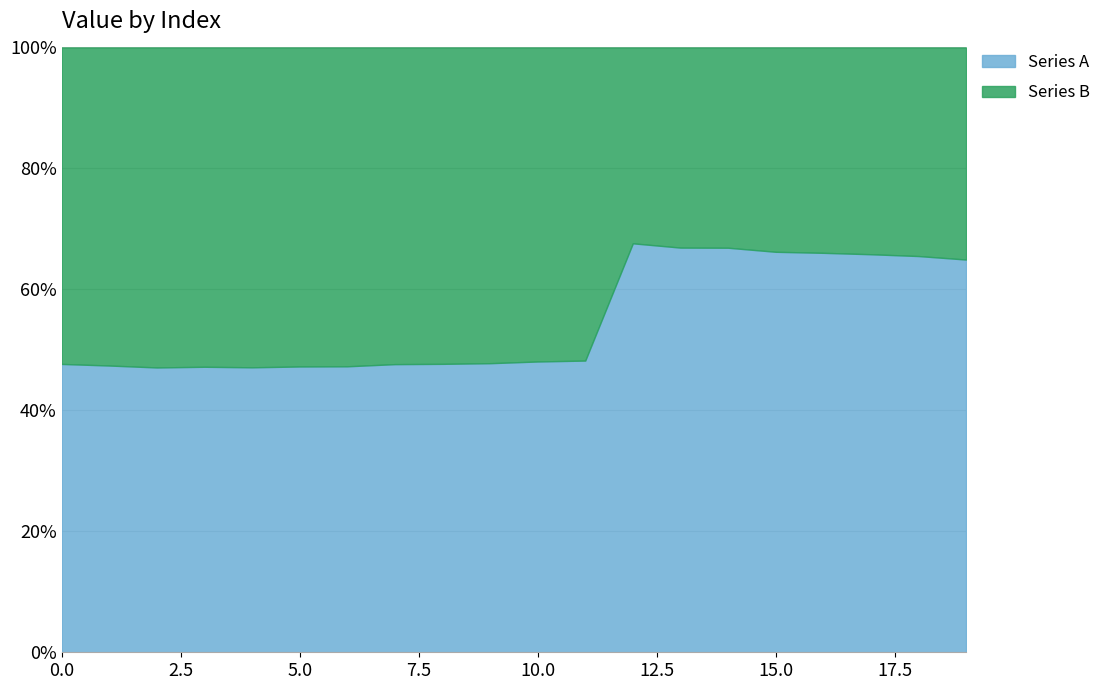

What is the average value of the Series A series?

55.0